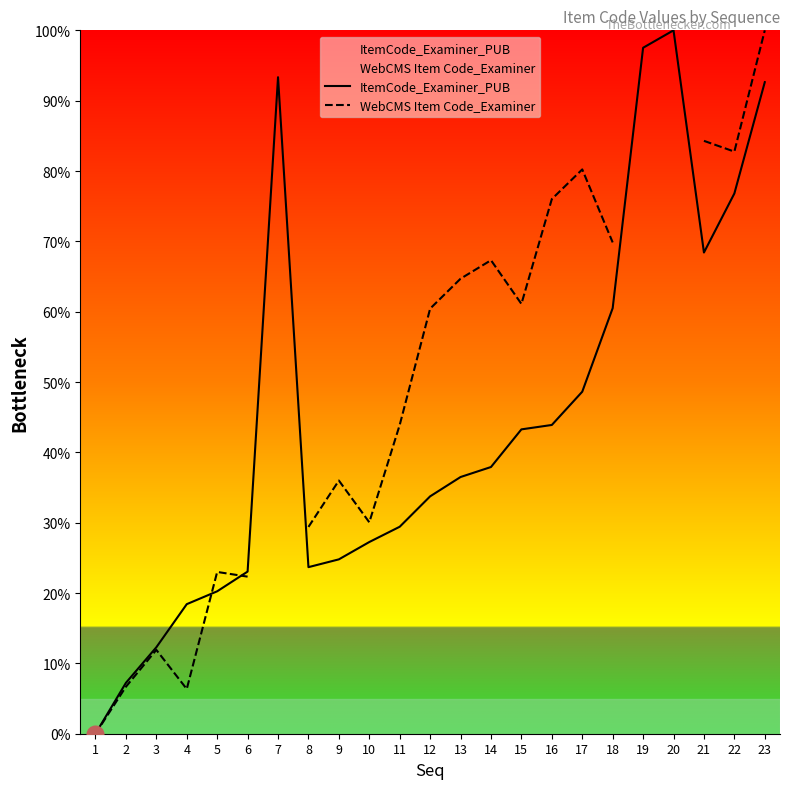

True or false: ItemCode_Examiner_PUB has more than 2 interior local peaks.

False